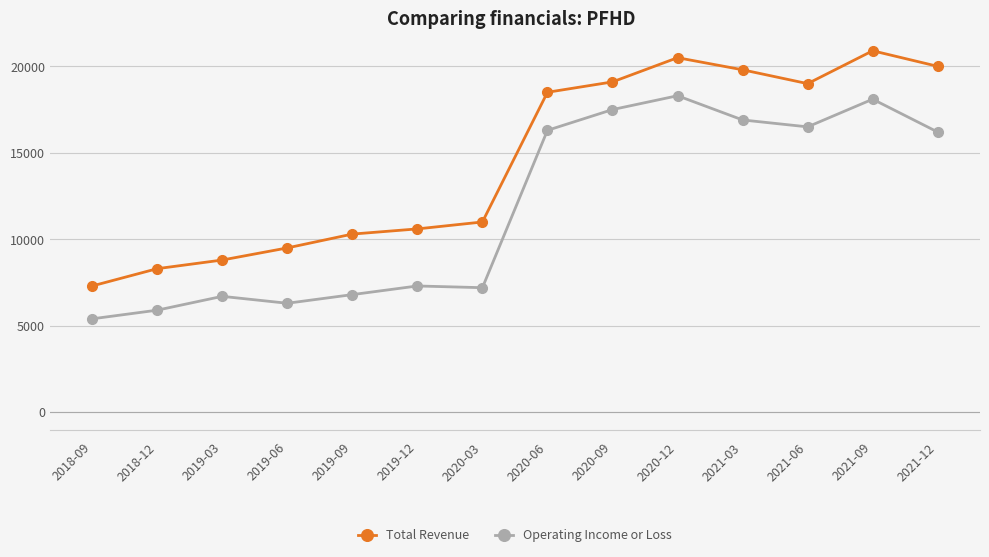

What is the value of the Total Revenue point at the 2nd from the left?

8300